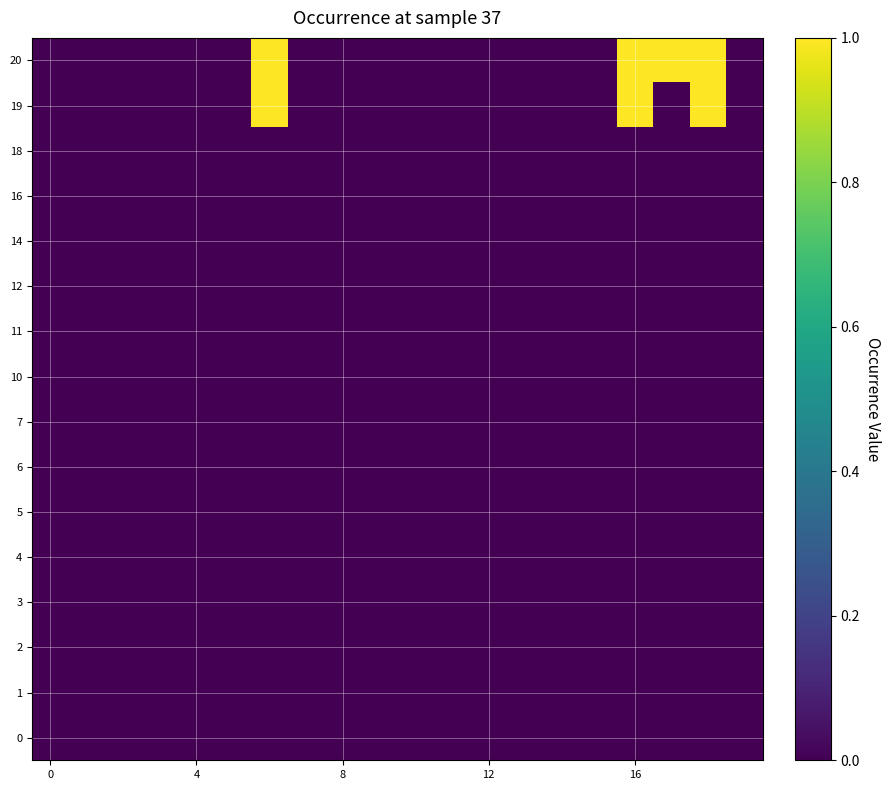

At how many categories does at least one series exceed 0?

4